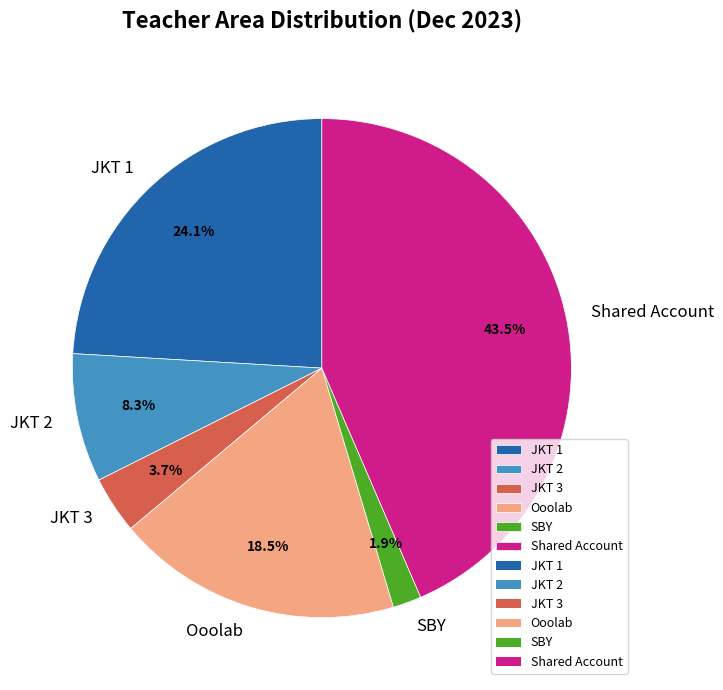

Does SBY account for over 50% of the chart?

No